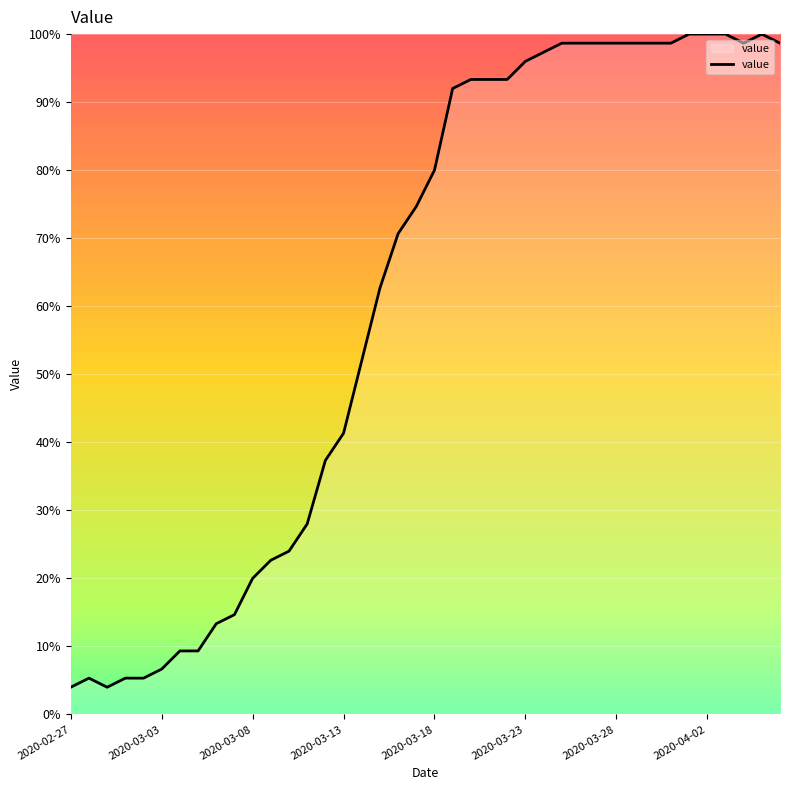

What is the maximum value shown in the chart?

100.0